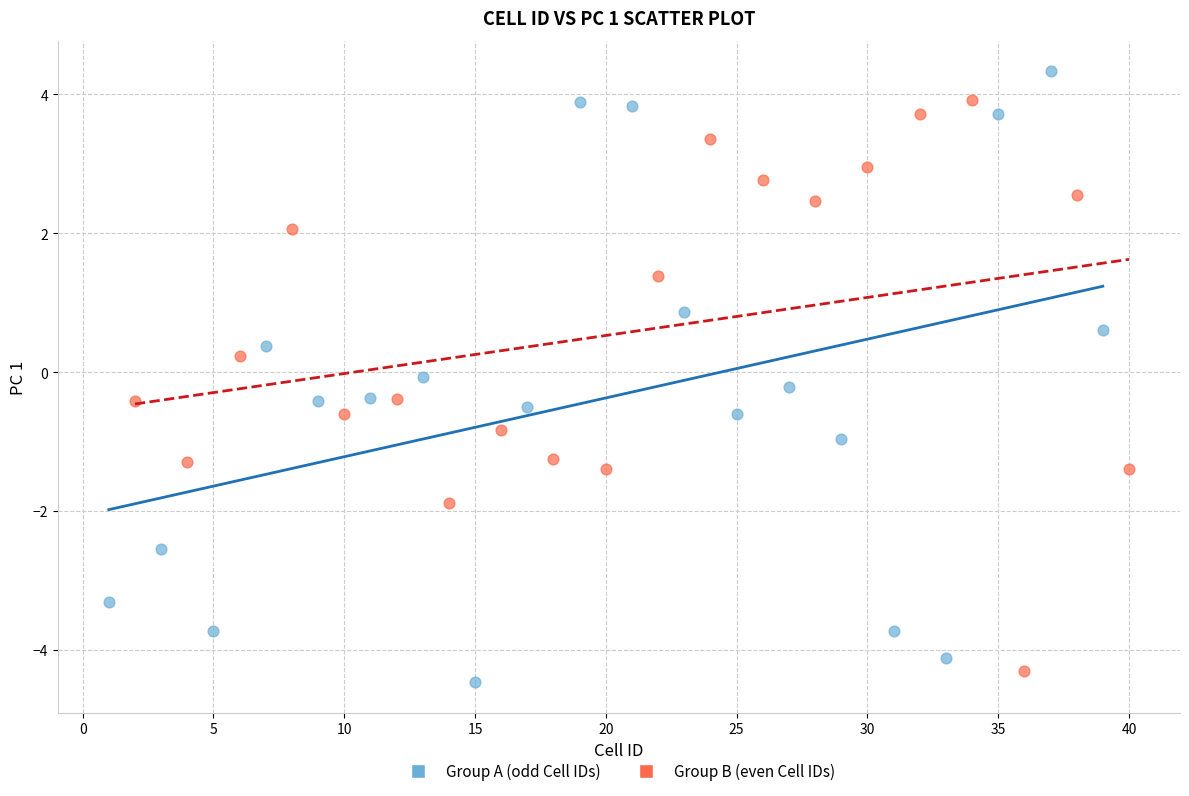

Which series has the widest spread of Y values?

Group A (odd Cell IDs)